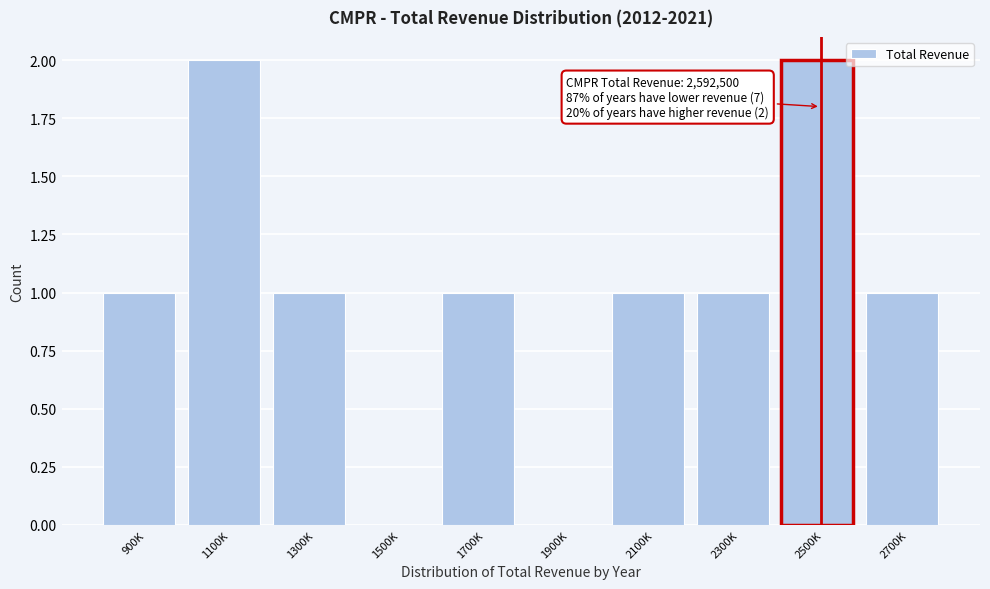

Reading left to right, what are all the values shown in this chart?

900K=1	1100K=2	1300K=1	1500K=0	1700K=1	1900K=0	2100K=1	2300K=1	2500K=2	2700K=1